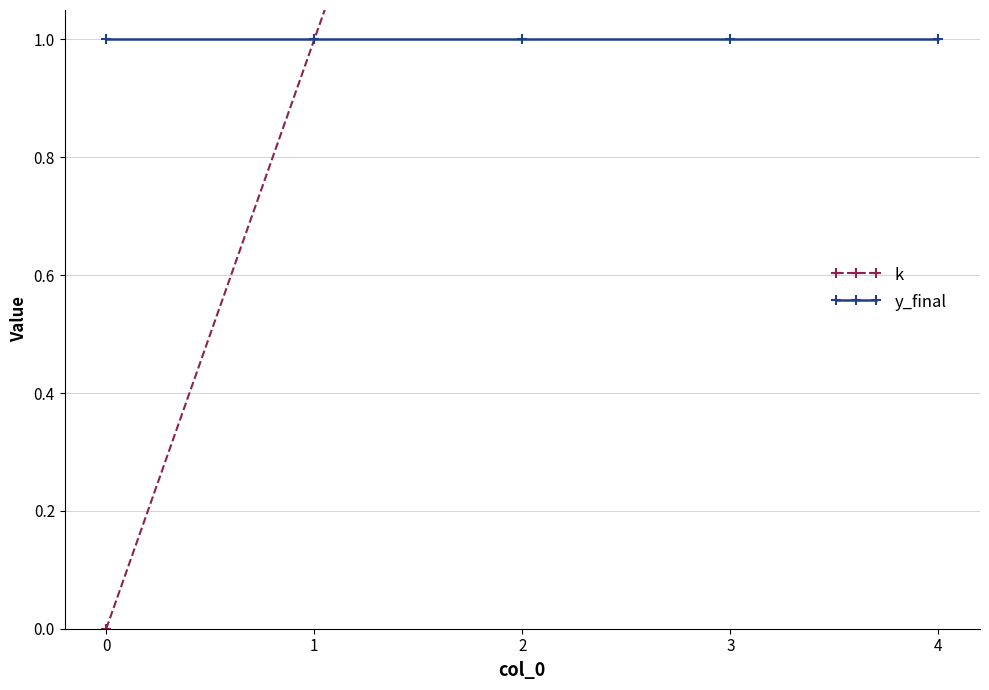

Reading right to left, extract all data points from this chart.

k: 4=4	3=3	2=2	1=1	0=0
y_final: 4=1	3=1	2=1	1=1	0=1